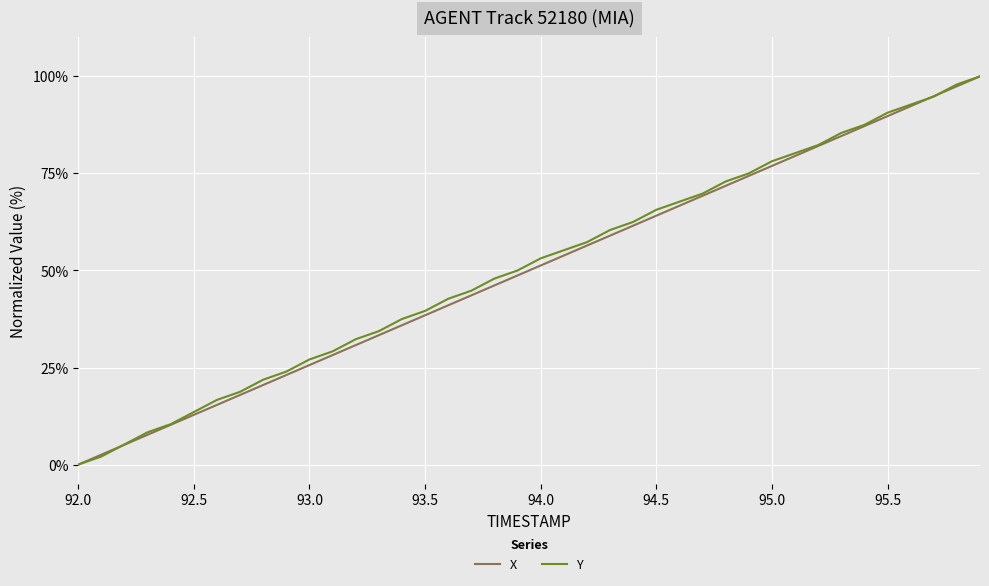

What is the value of the X point at the 27th from the left?

66.7